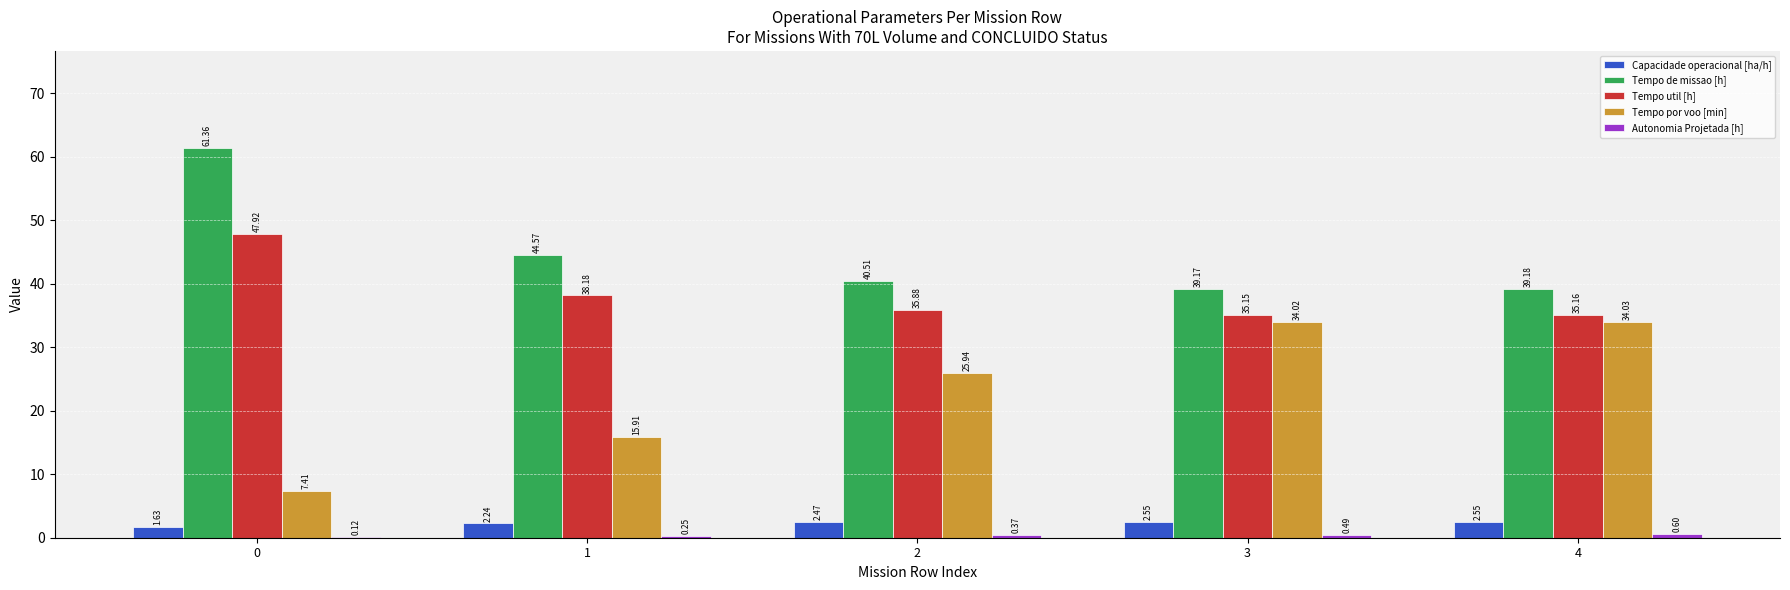

What is the total value across all series at 4?

111.5